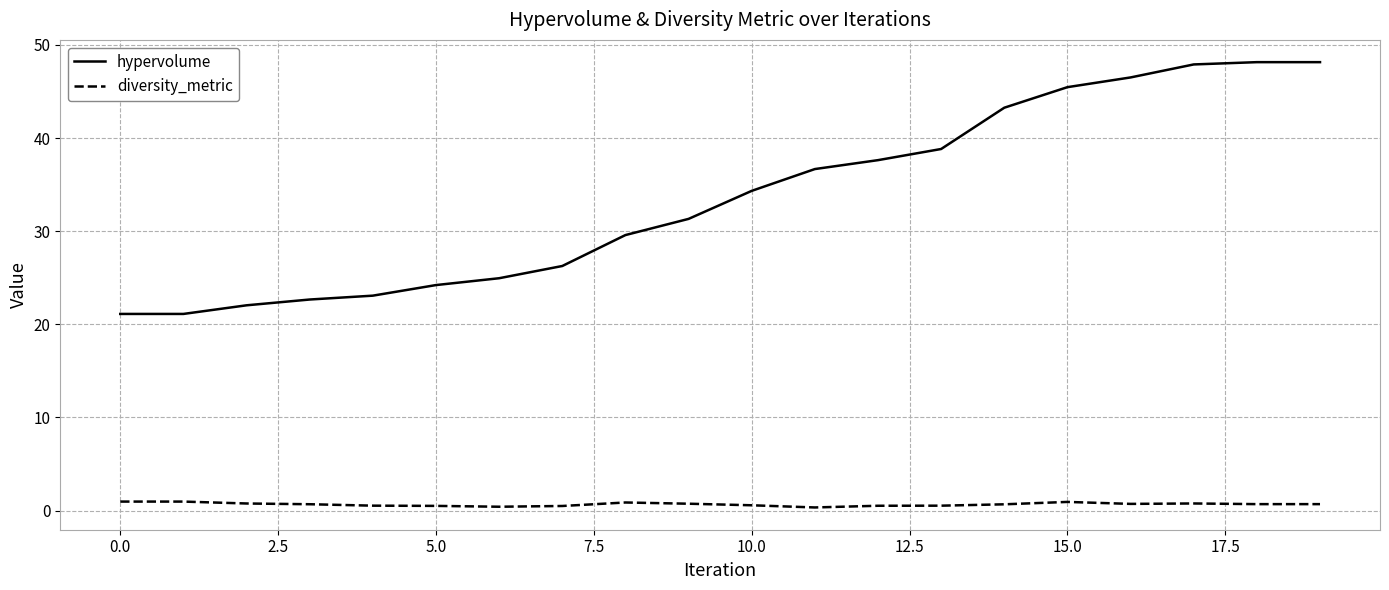

Which series has the largest total across all categories?

hypervolume